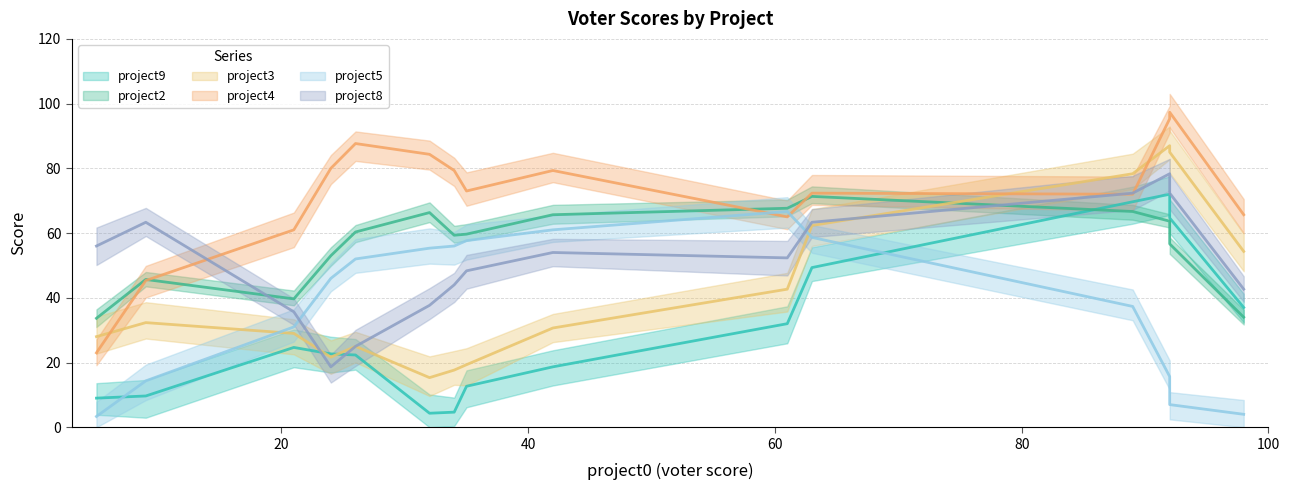

True or false: project9 has more than 2 interior local peaks.

True